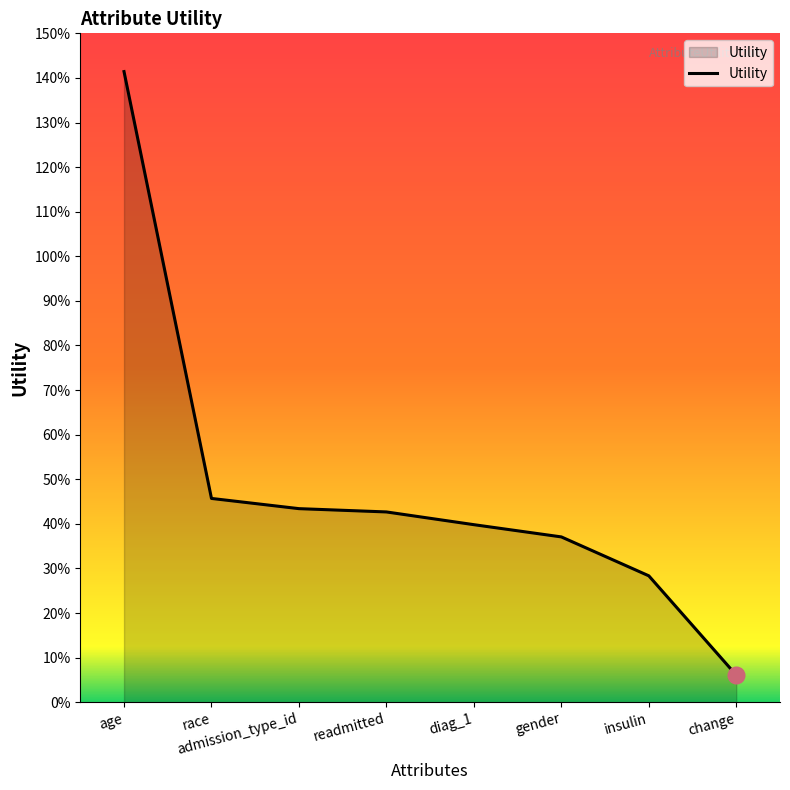

The chart shows a value of 0.4 at gender. True or false?

True